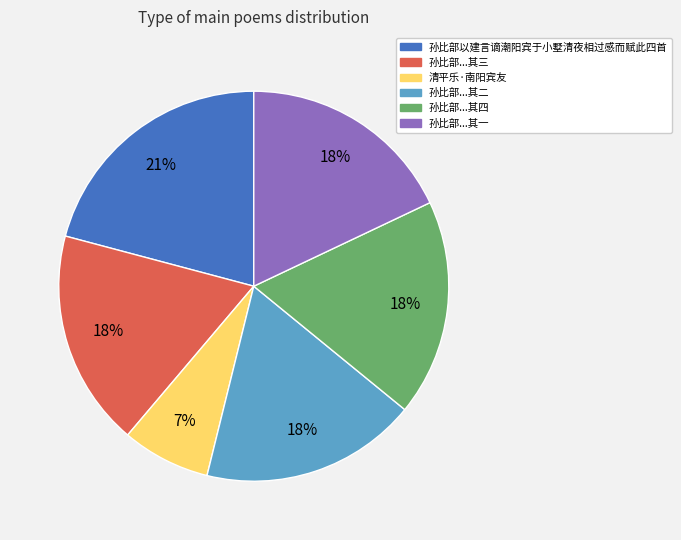

To the nearest percent, what is the average slice percentage?

17%